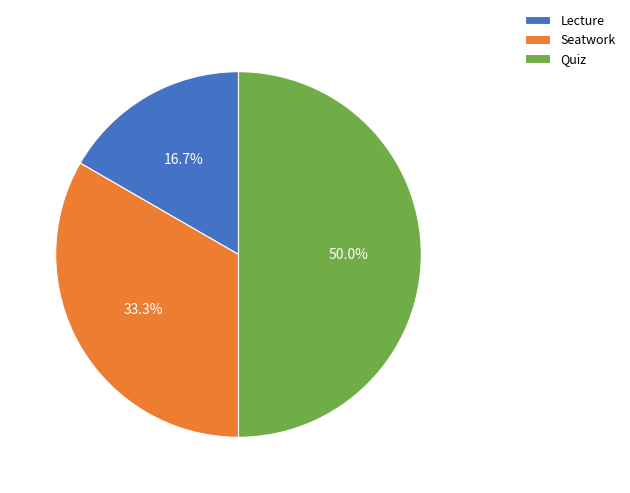

True or false: Seatwork accounts for 46% of the total.

False